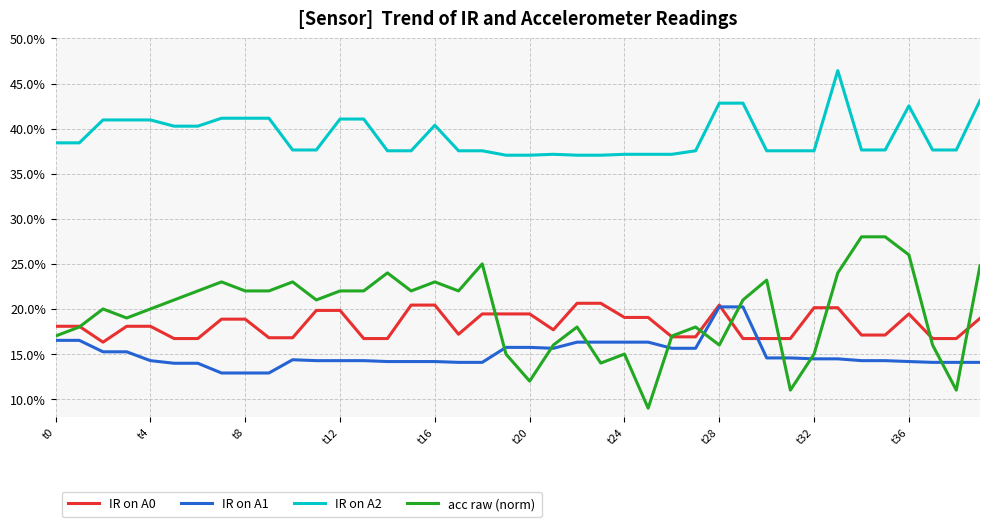

True or false: IR on A1 and acc raw (norm) intersect in this chart.

True